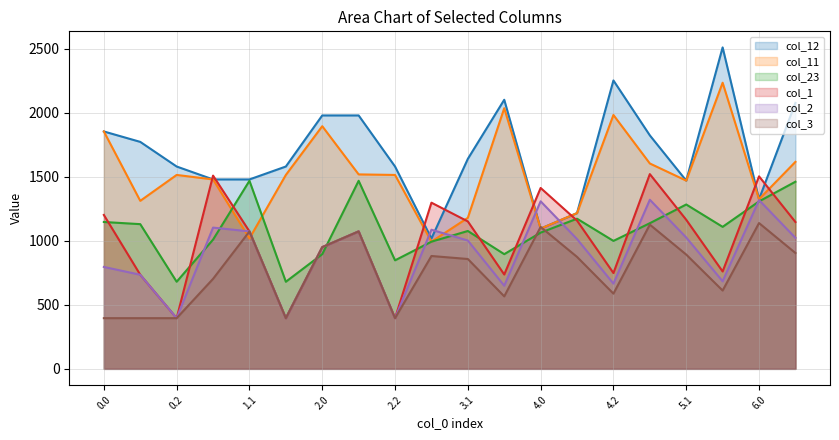

Does the chart display data point markers on the line(s)?

No